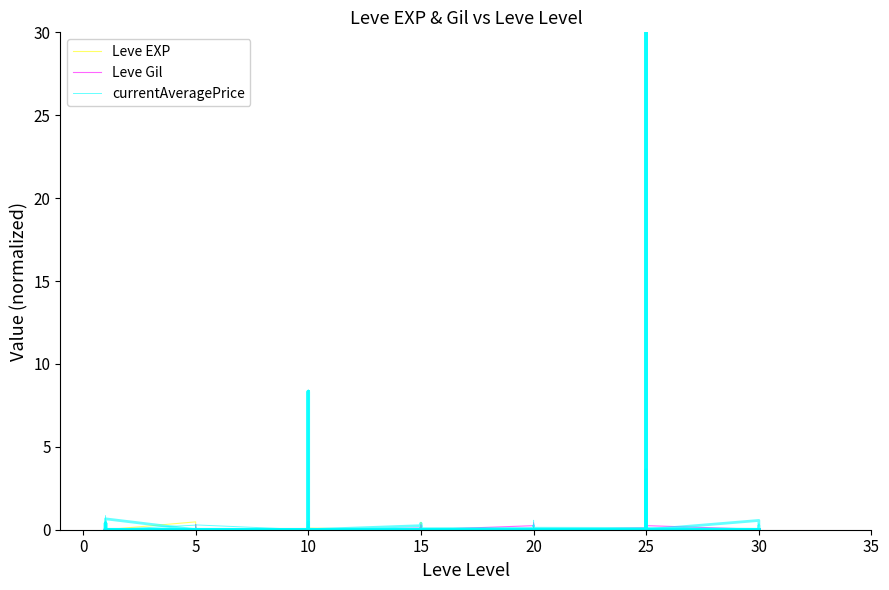

True or false: currentAveragePrice has more than 2 interior local peaks.

True